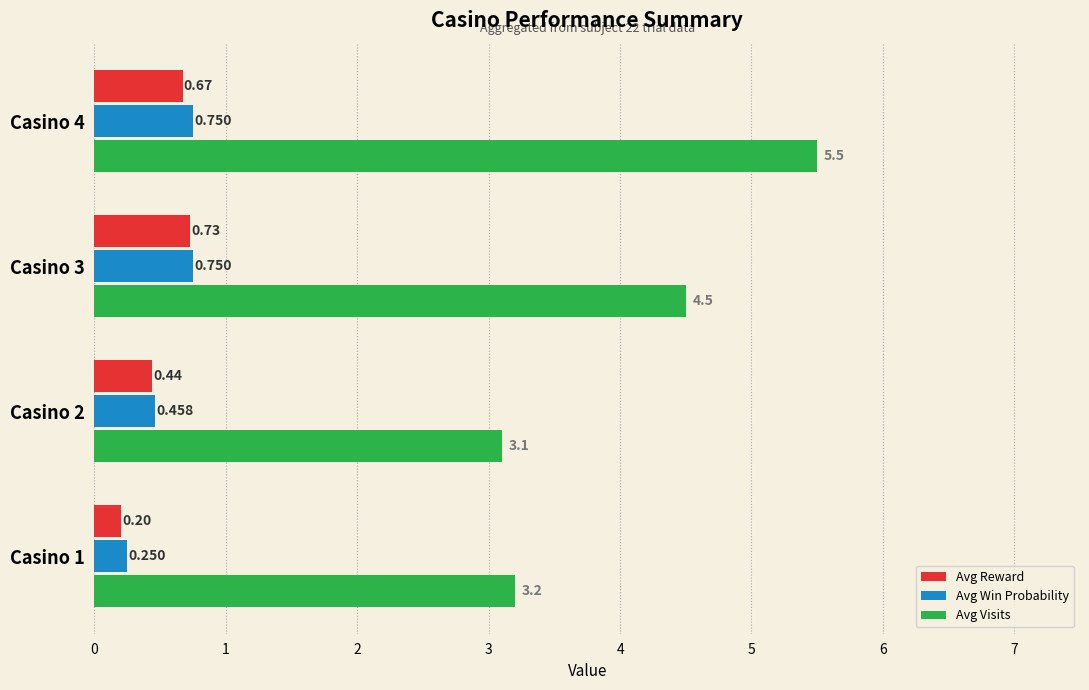

Which series changed the most between Casino 1 and Casino 2?

Avg Reward